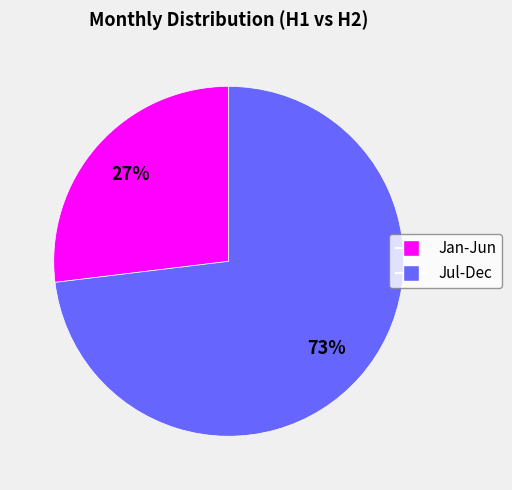

To the nearest percent, what is the average slice percentage?

50%